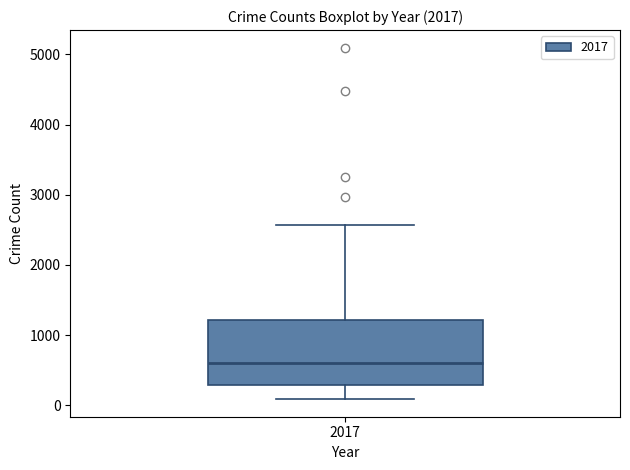

Read this box plot against the y-axis: the position of the median line, the range covered by the box, and the ends of both whiskers. The values are not printed on the chart, so give them approximately, as read against the axis.

median 600, box 300 to 1200, whiskers 100 to 2600